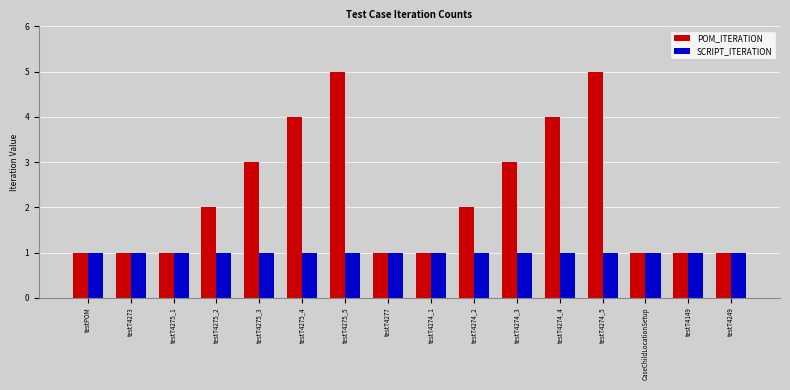

Which series has the largest range (max minus min)?

POM_ITERATION